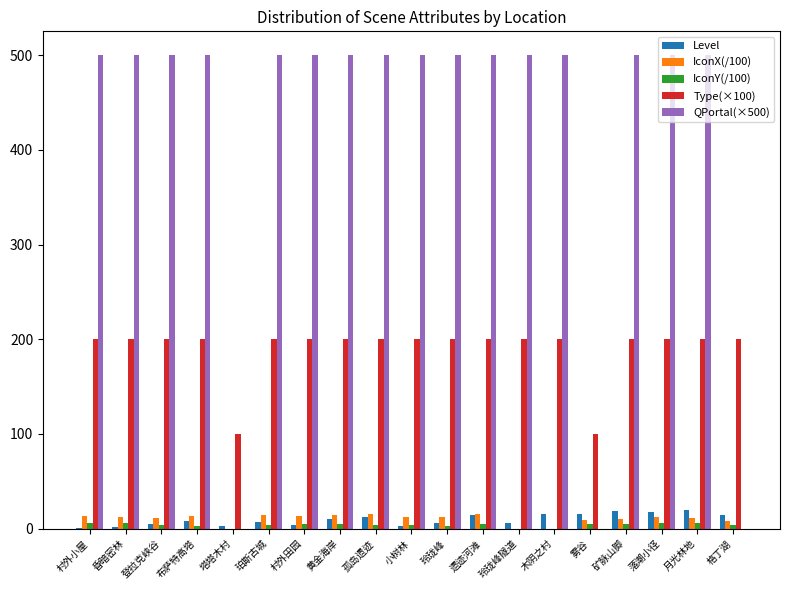

What is the total value across all series at 村外田园?

722.2